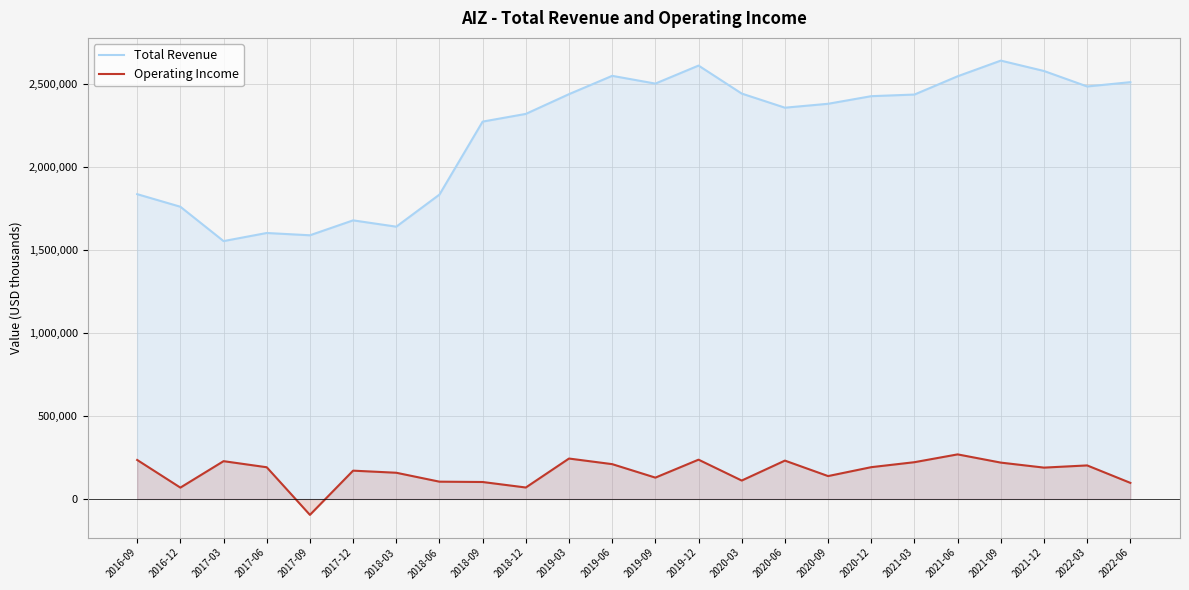

Reading right to left, list all the values displayed in this chart.

Total Revenue: 2508100	2482200	2575300	2637800	2543500	2433600	2423800	2378000	2354500	2439500	2607900	2499500	2546100	2435900	2317100	2270800	1831700	1638600	1676600	1586800	1600600	1551900	1758500	1834200
Operating Income: 97100	202100	188900	219000	268500	221500	191600	138000	231100	111100	236700	128700	209800	243500	69200	102300	104300	158000	170600	-95400	191100	227700	68600	234900